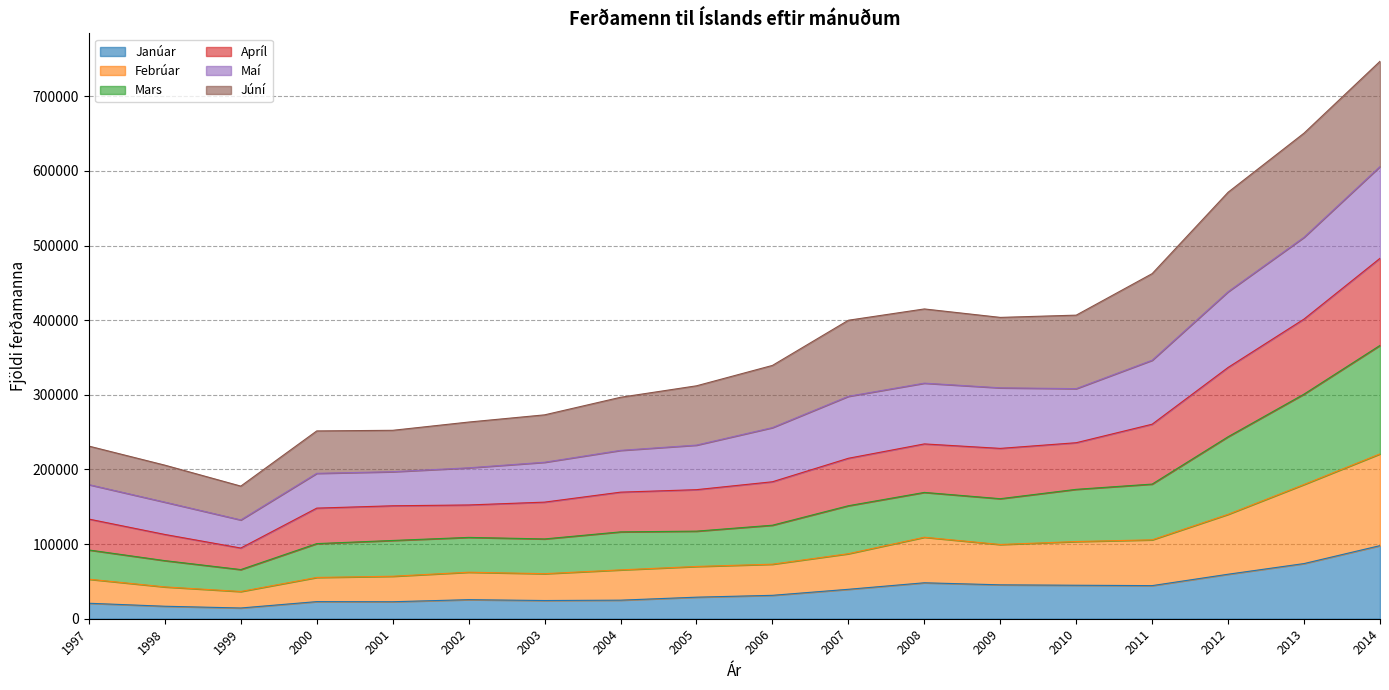

What is the highest value of the Janúar series?

97958